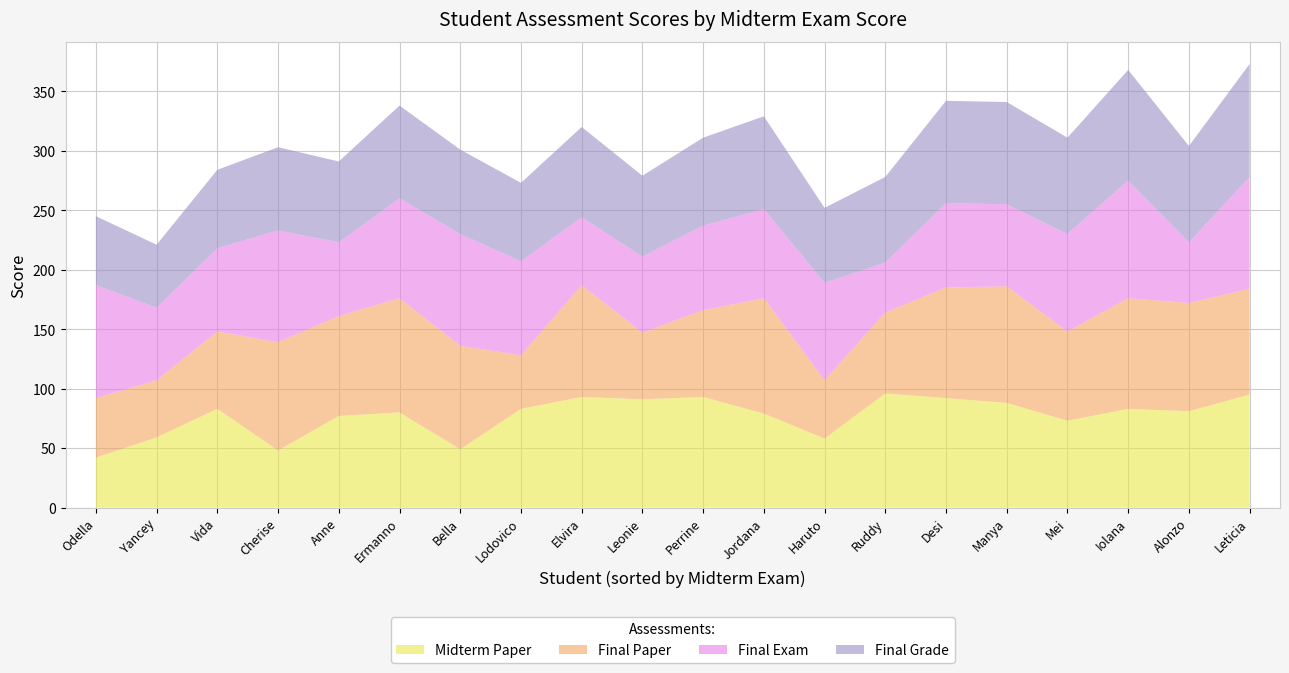

Reading right to left, list all the values displayed in this chart.

Midterm Paper: Vida=83	Anne=77	Ermanno=80	Yancey=59	Iolana=83	Alonzo=81	Cherise=48	Manya=88	Bella=49	Elvira=93	Lodovico=83	Desi=92	Leticia=95	Ruddy=96	Odella=42	Leonie=91	Haruto=58	Jordana=79	Mei=73	Perrine=93
Final Paper: Vida=65	Anne=84	Ermanno=96	Yancey=48	Iolana=93	Alonzo=91	Cherise=91	Manya=98	Bella=87	Elvira=94	Lodovico=45	Desi=93	Leticia=89	Ruddy=68	Odella=50	Leonie=56	Haruto=49	Jordana=97	Mei=75	Perrine=73
Final Exam: Vida=70	Anne=62	Ermanno=84	Yancey=61	Iolana=99	Alonzo=51	Cherise=94	Manya=69	Bella=94	Elvira=57	Lodovico=79	Desi=71	Leticia=94	Ruddy=42	Odella=95	Leonie=64	Haruto=82	Jordana=75	Mei=82	Perrine=71
Final Grade: Vida=66	Anne=68	Ermanno=78	Yancey=53	Iolana=93	Alonzo=81	Cherise=70	Manya=86	Bella=71	Elvira=76	Lodovico=66	Desi=86	Leticia=95	Ruddy=72	Odella=58	Leonie=68	Haruto=63	Jordana=78	Mei=81	Perrine=74